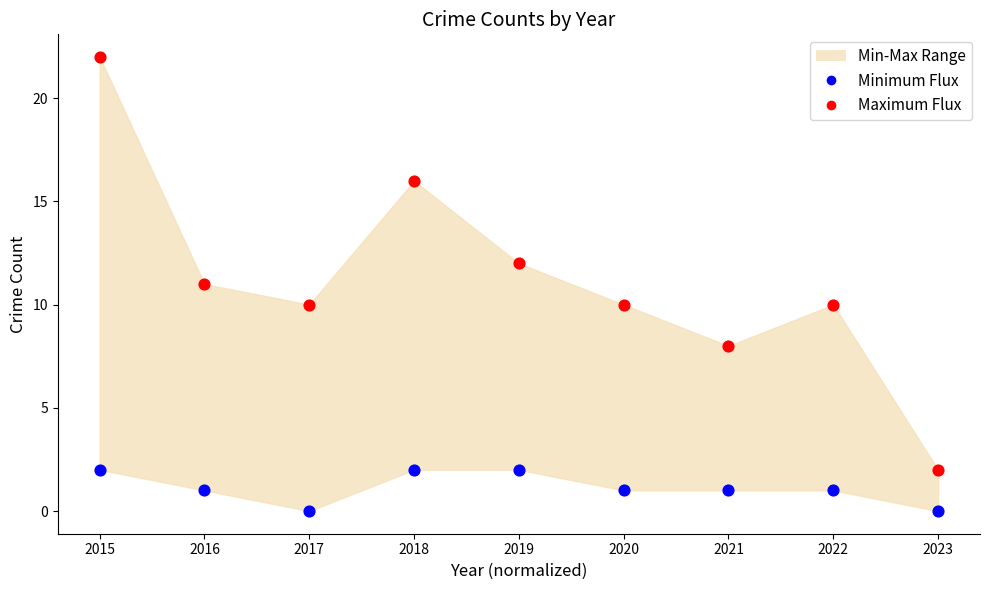

Which series contains the highest Y value?

Maximum Flux